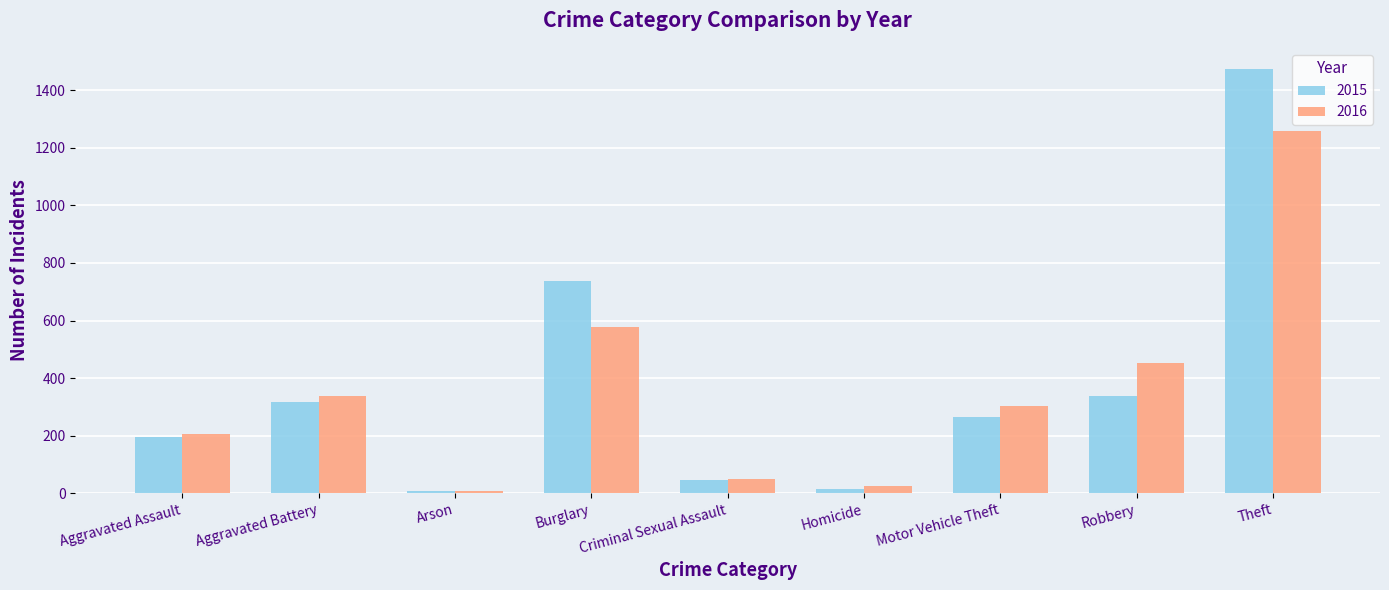

Which series has the largest range (max minus min)?

2015